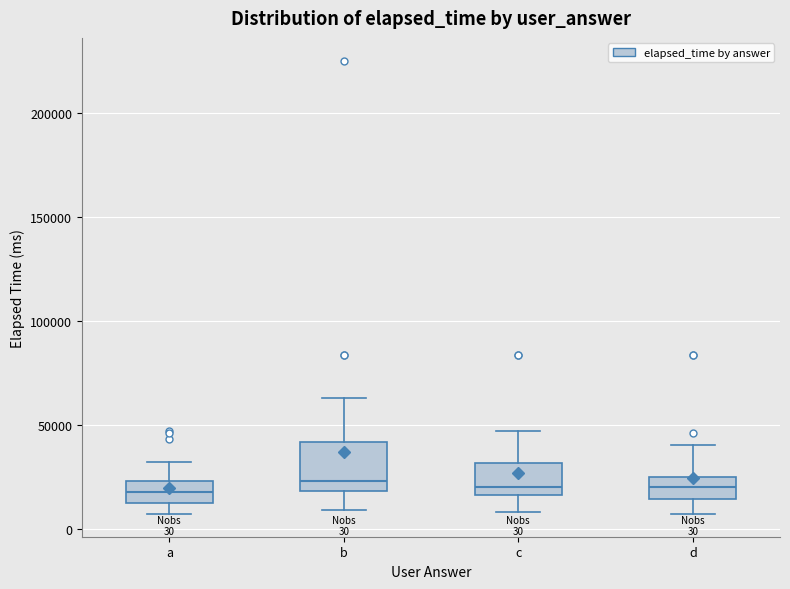

Which box is the tallest, from its lower edge to its upper edge?

b